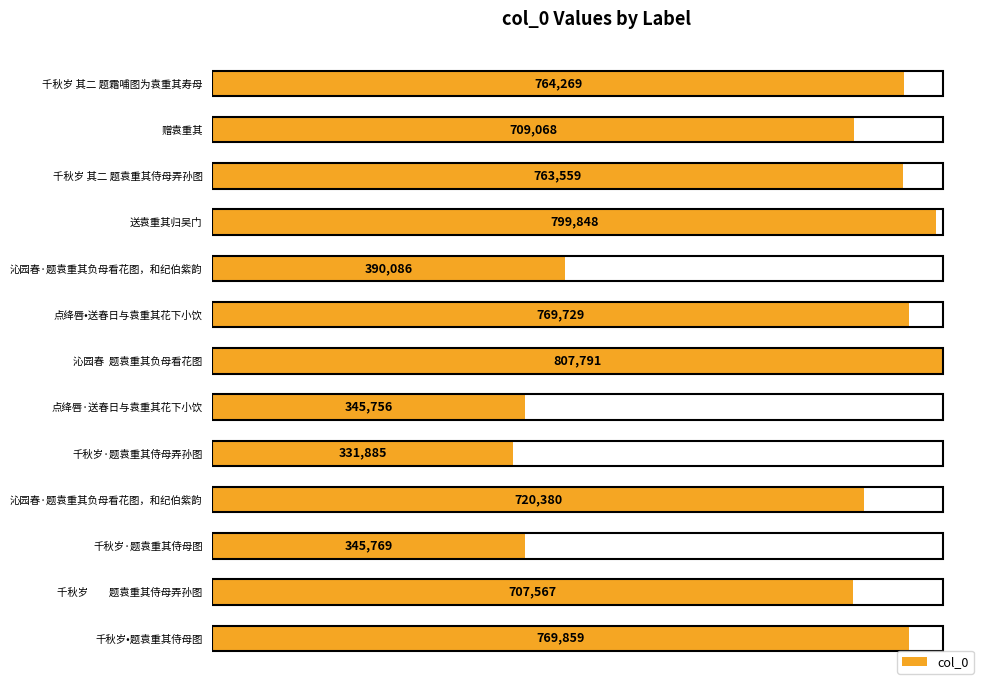

How many distinct data groups are displayed?

1